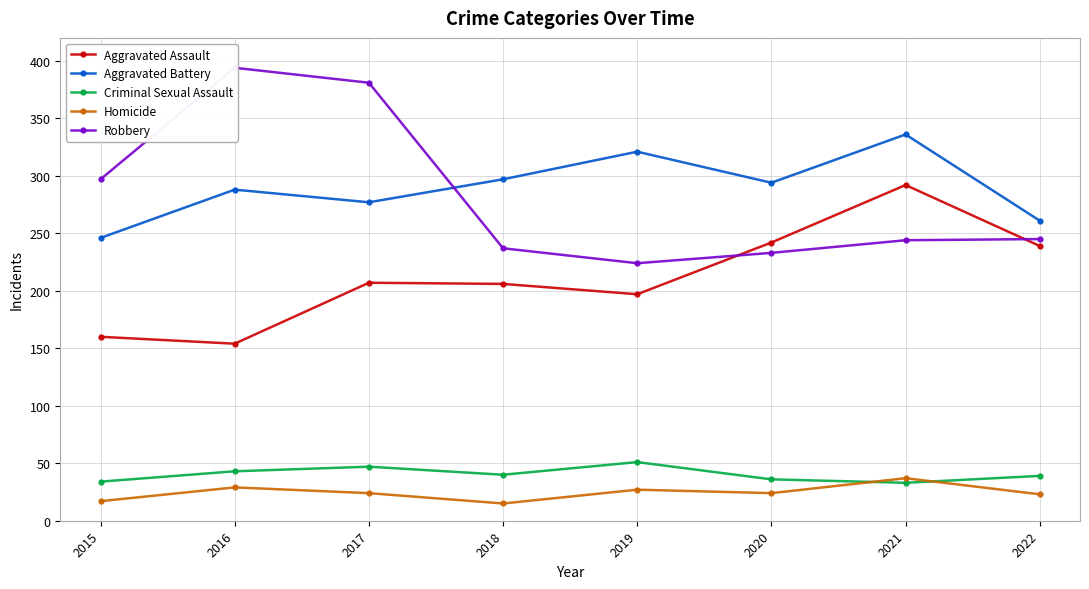

Which label corresponds to the largest value in the chart?

2016